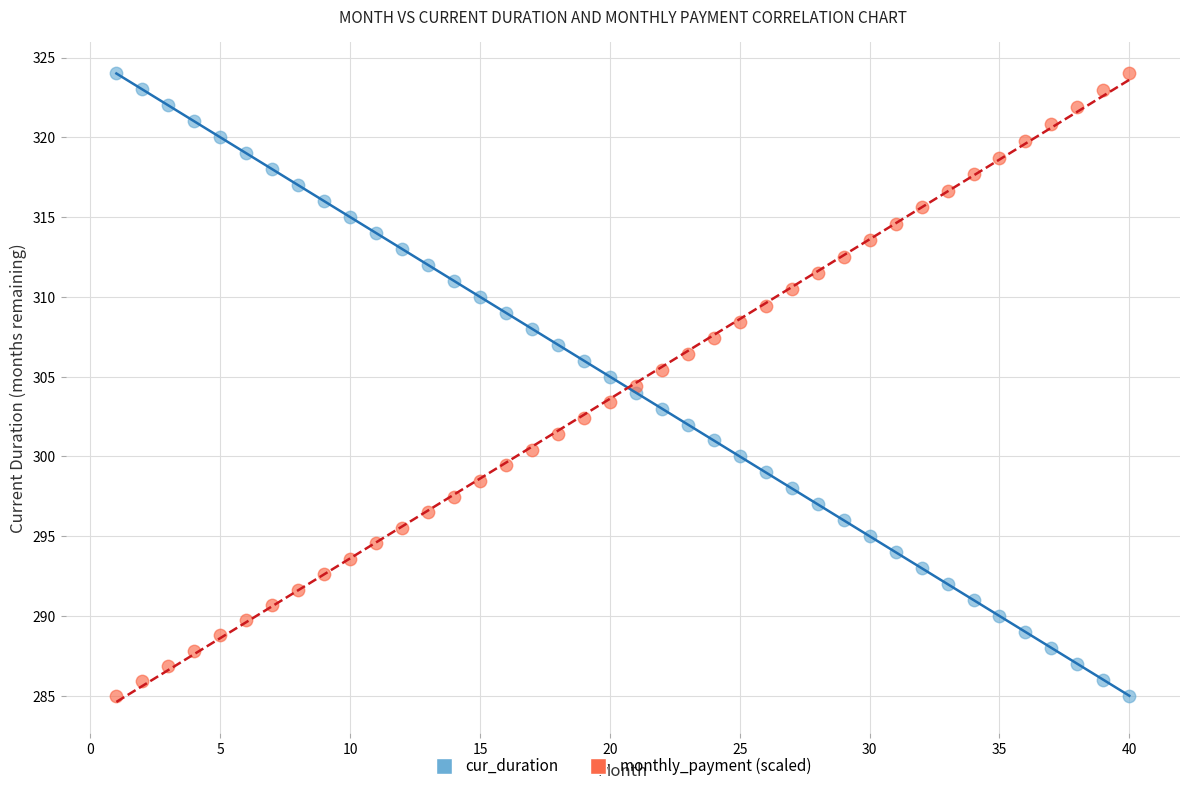

What is the X range (max minus min) for the scatter plot?

39.0